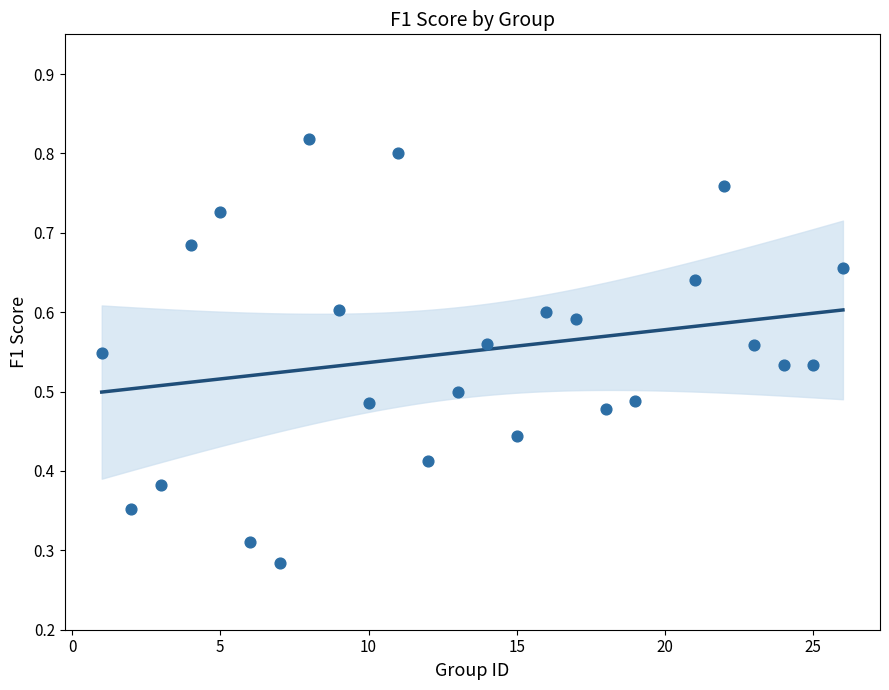

What is the range of X values (max minus min)?

25.0